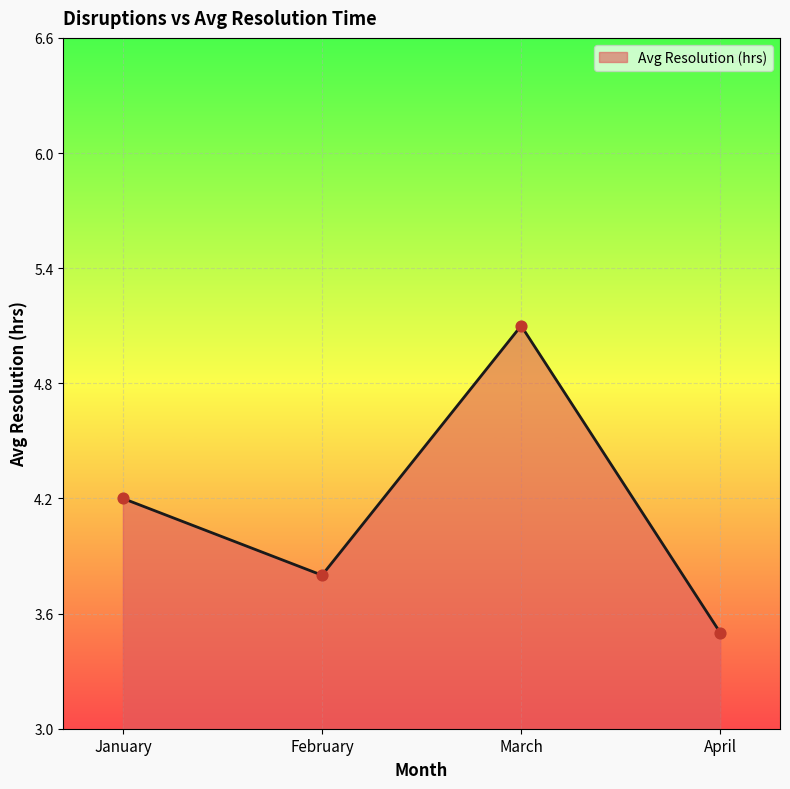

Between February and April, which is larger?

February